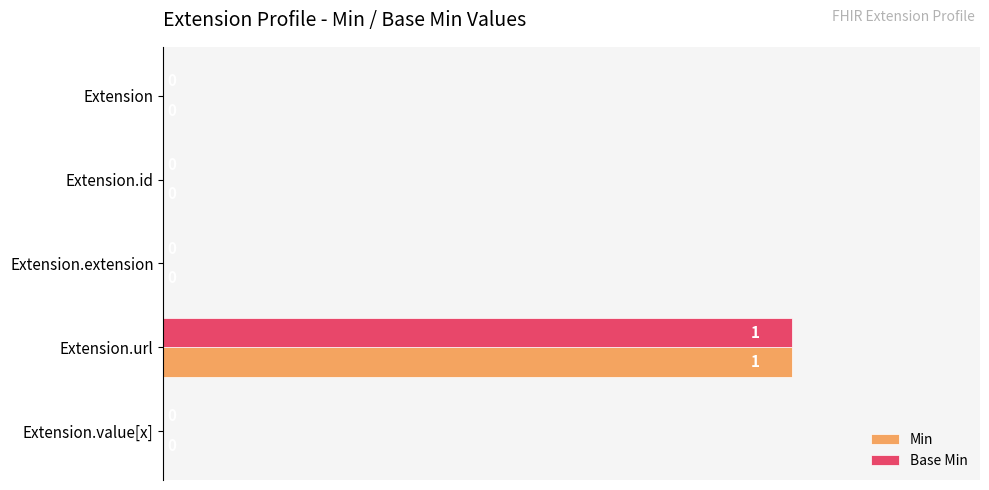

Which category has the highest value across all series?

Extension.url